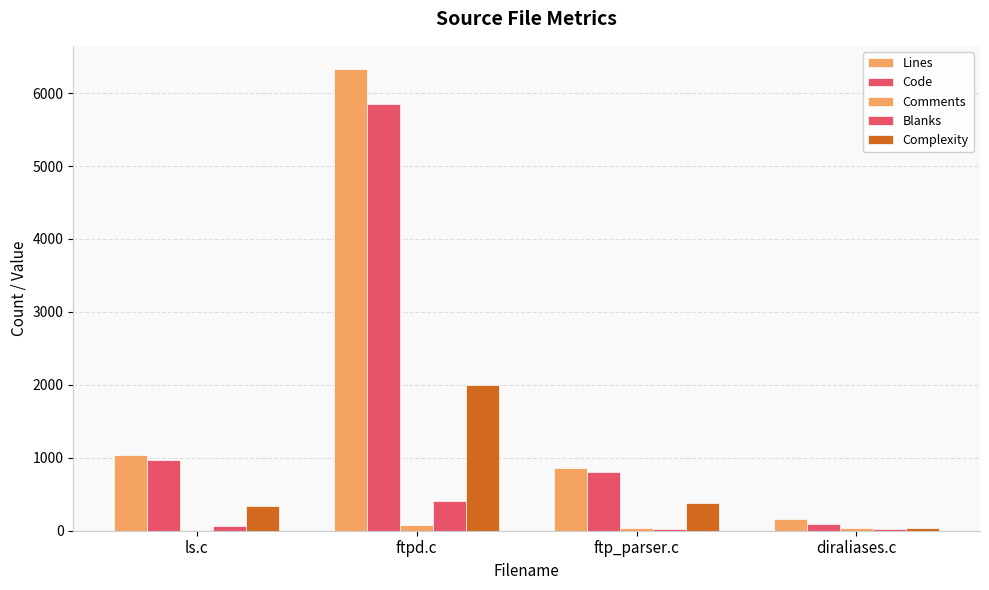

Are the bars horizontal?

No